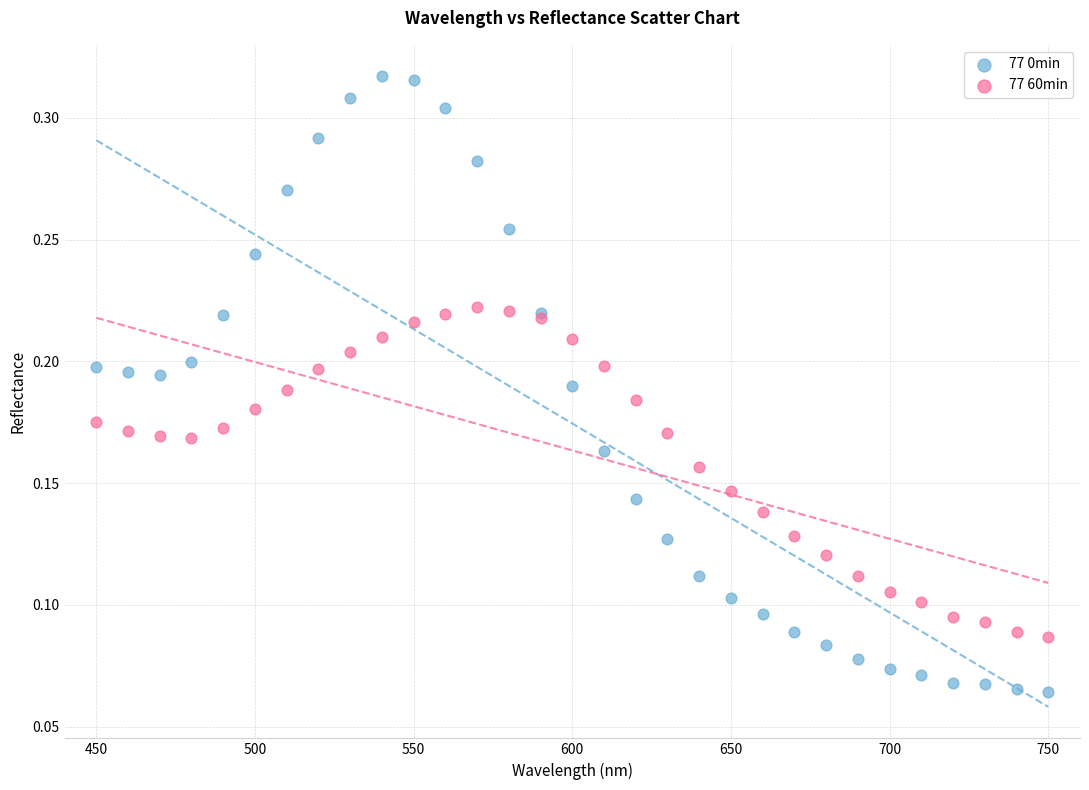

What are all the series names shown in the legend?

77 0min, 77 60min